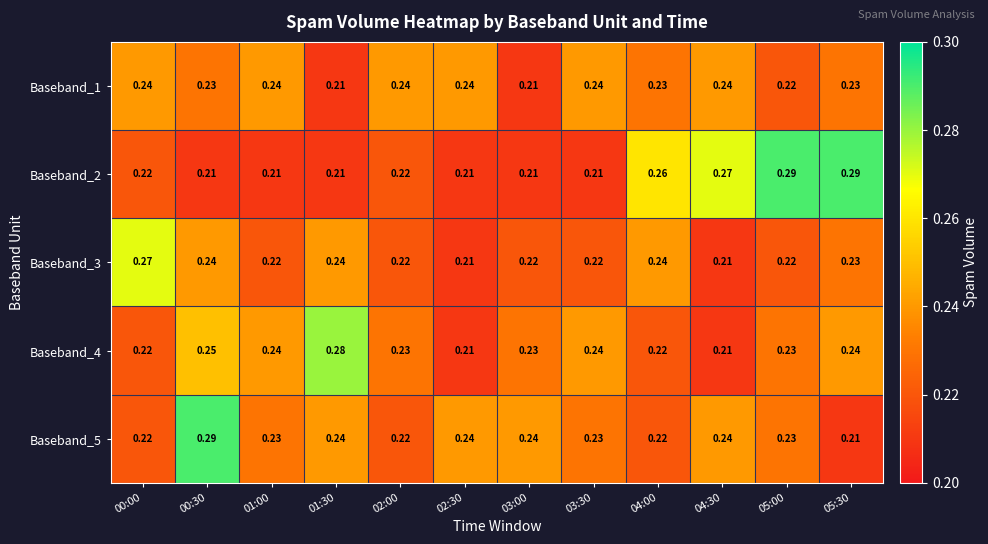

Is the value of Baseband_5 at 01:30 greater than the value of Baseband_2 at 02:00?

Yes